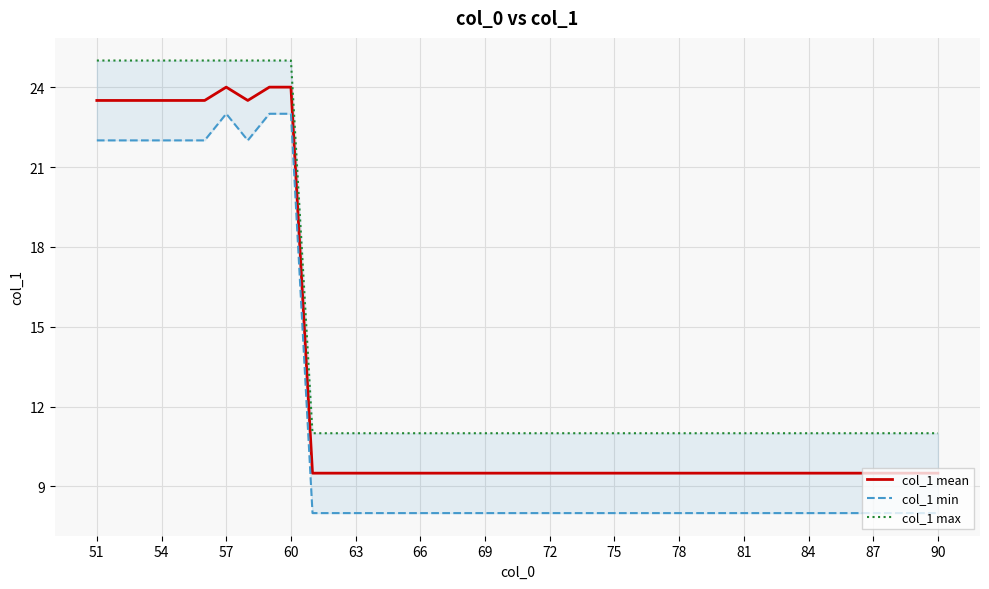

What is the maximum value shown in the chart?

25.0